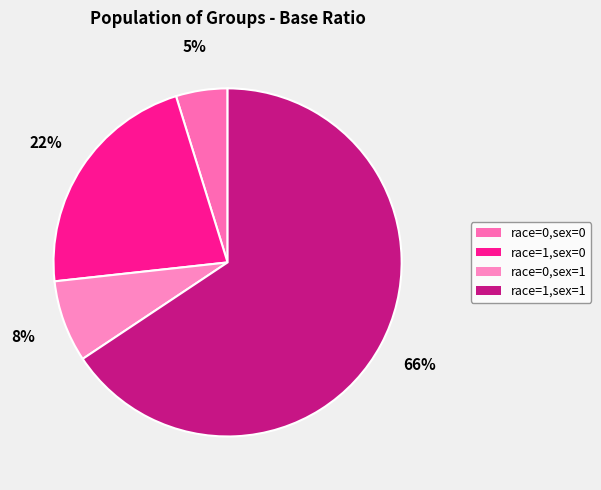

Rank the categories by value from highest to lowest.

race=1,sex=1, race=1,sex=0, race=0,sex=1, race=0,sex=0